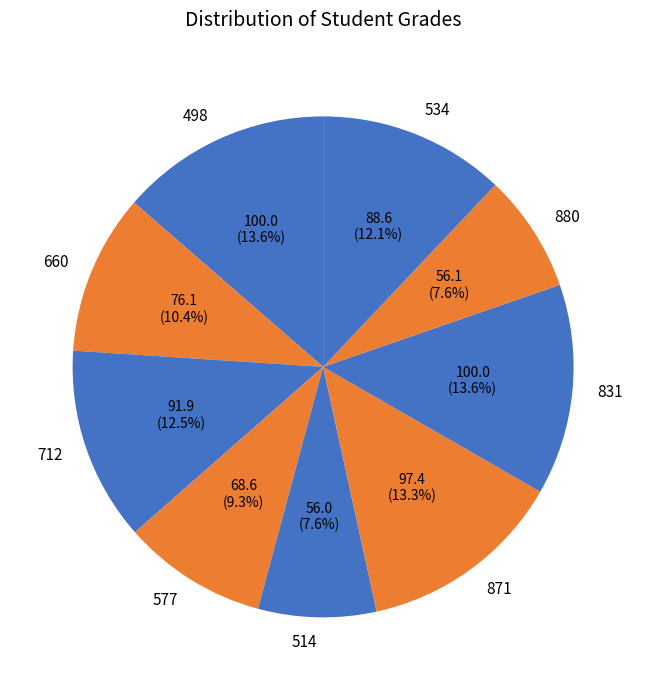

Count the number of slices in the pie.

9